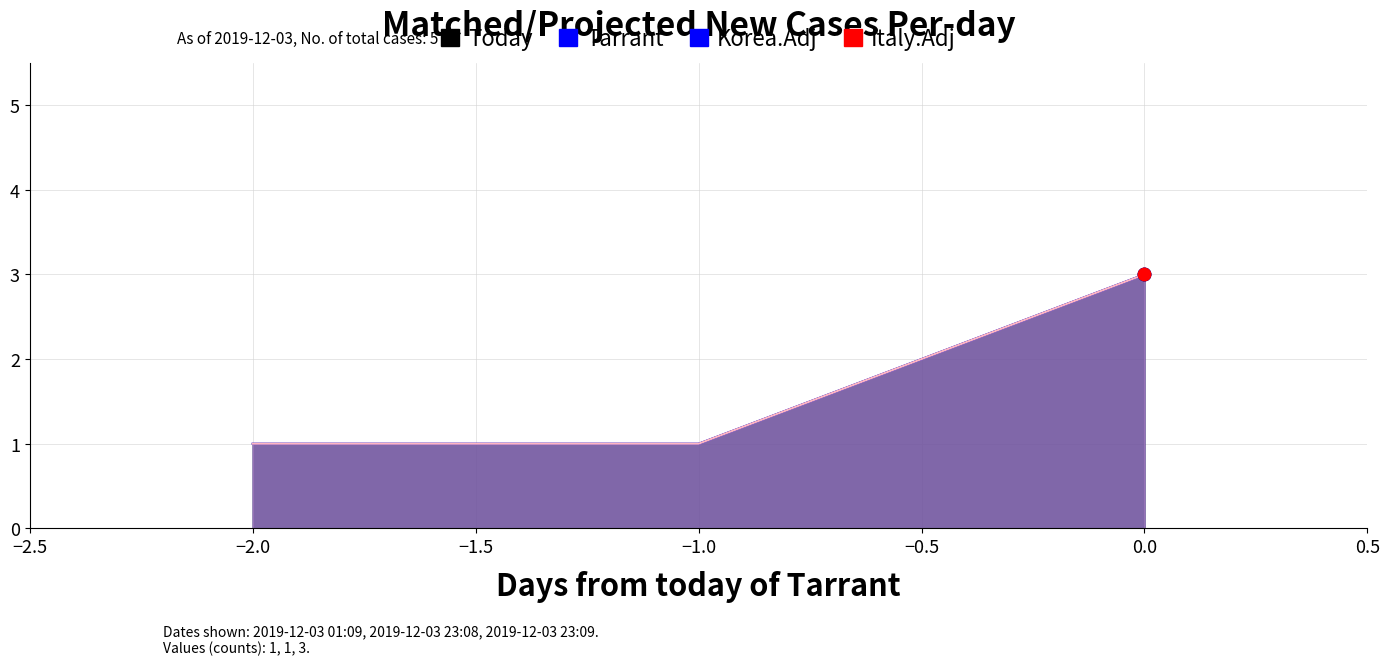

Which series reaches the maximum Y coordinate?

Tarrant